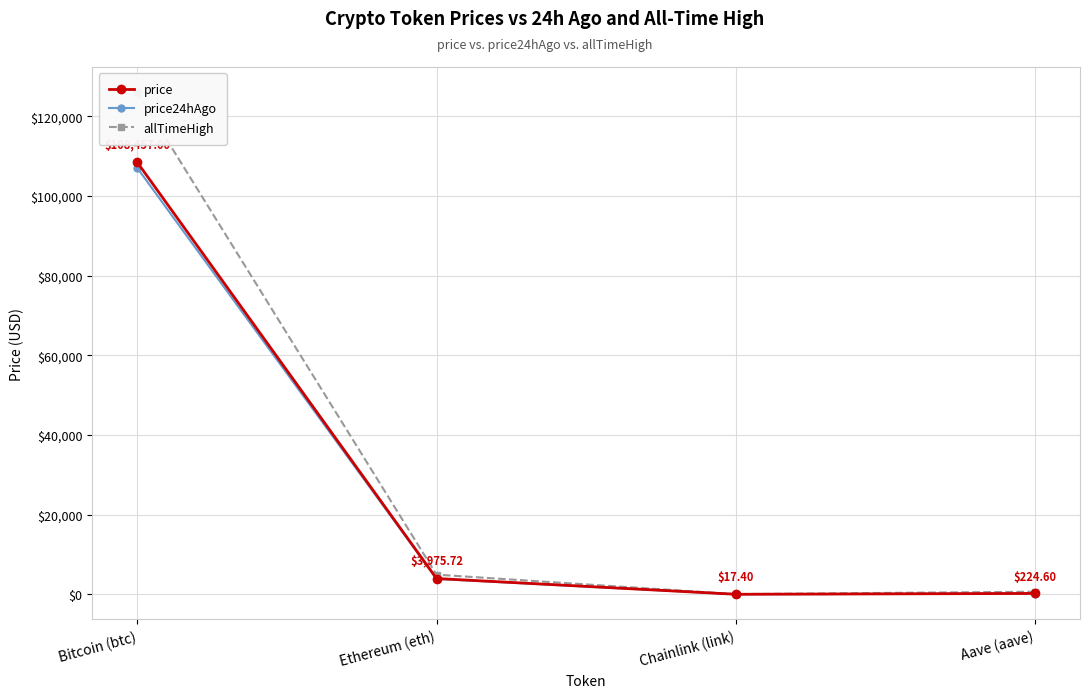

What is the sum of all price24hAgo values?

111158.5